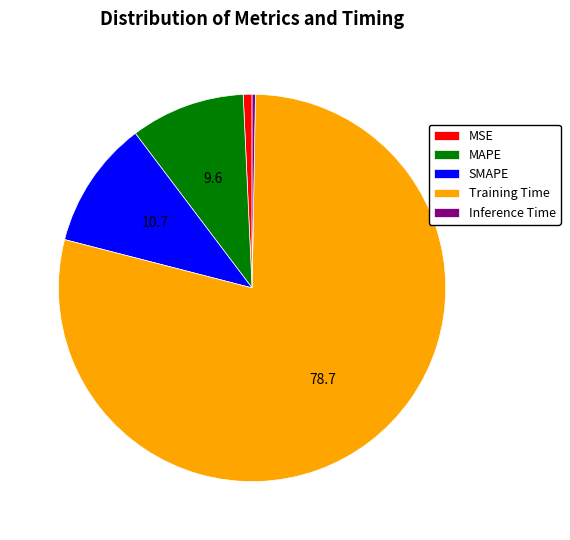

Between MAPE and Training Time, which is larger?

Training Time